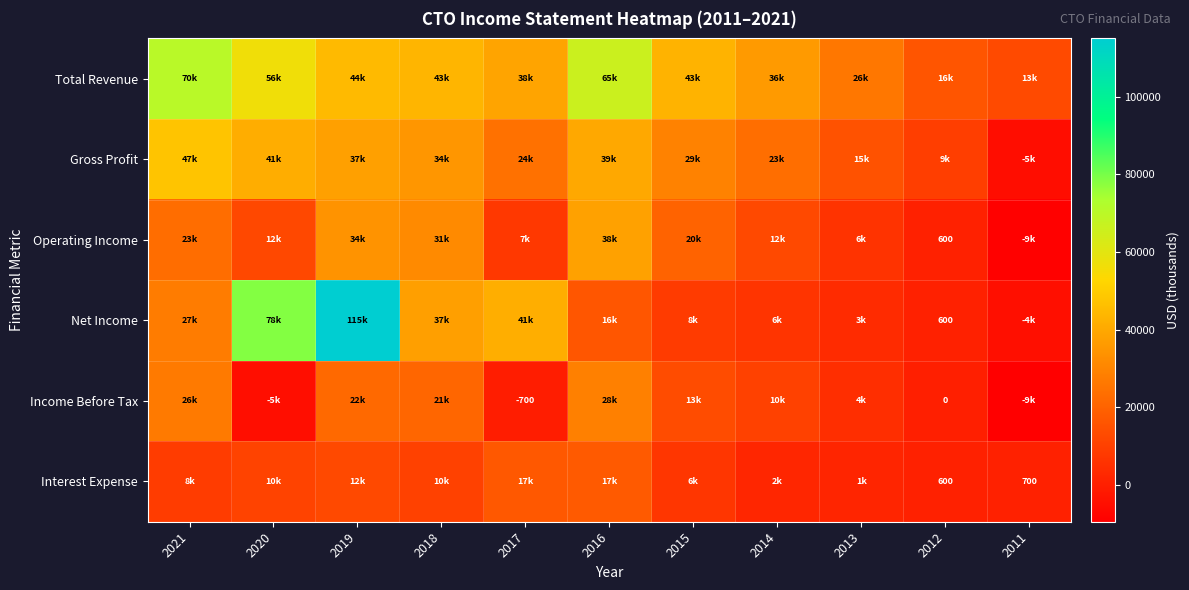

True or false: Net Income has a value of 132 at 2012.

False